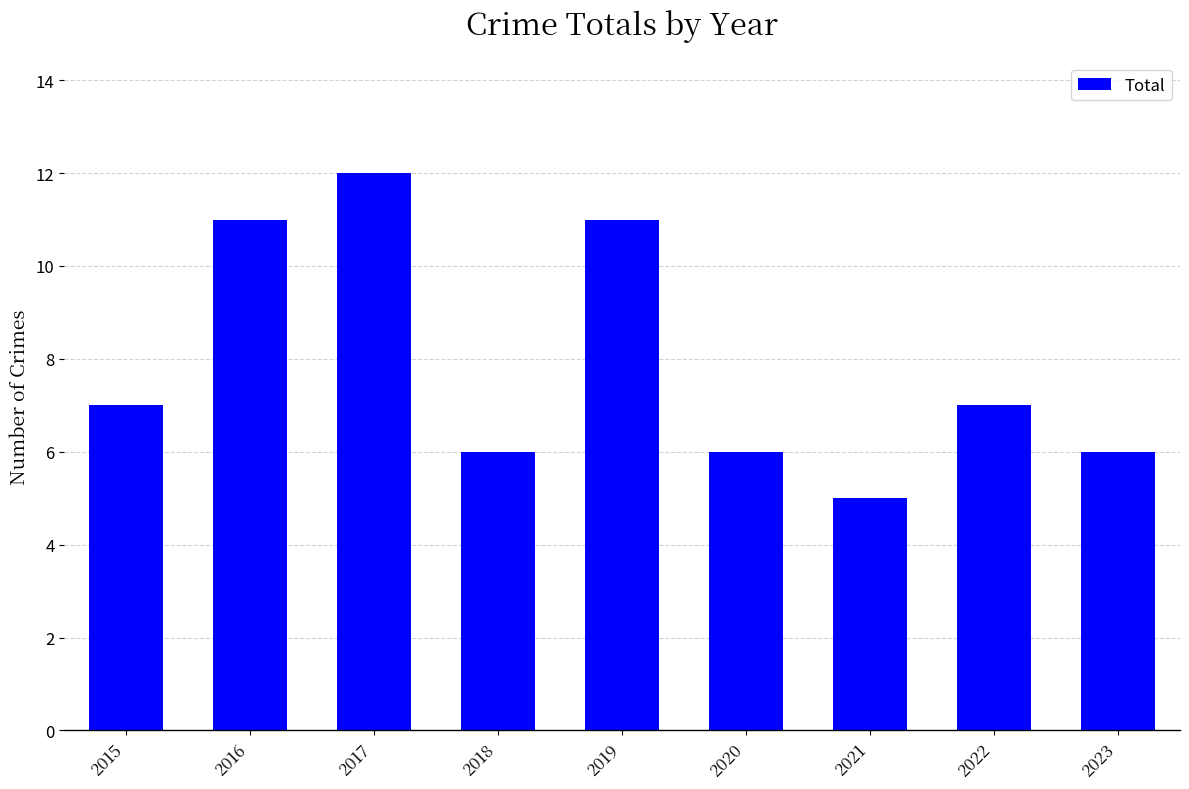

What is the ratio of the value at 2017 to the value at 2023?

2.0